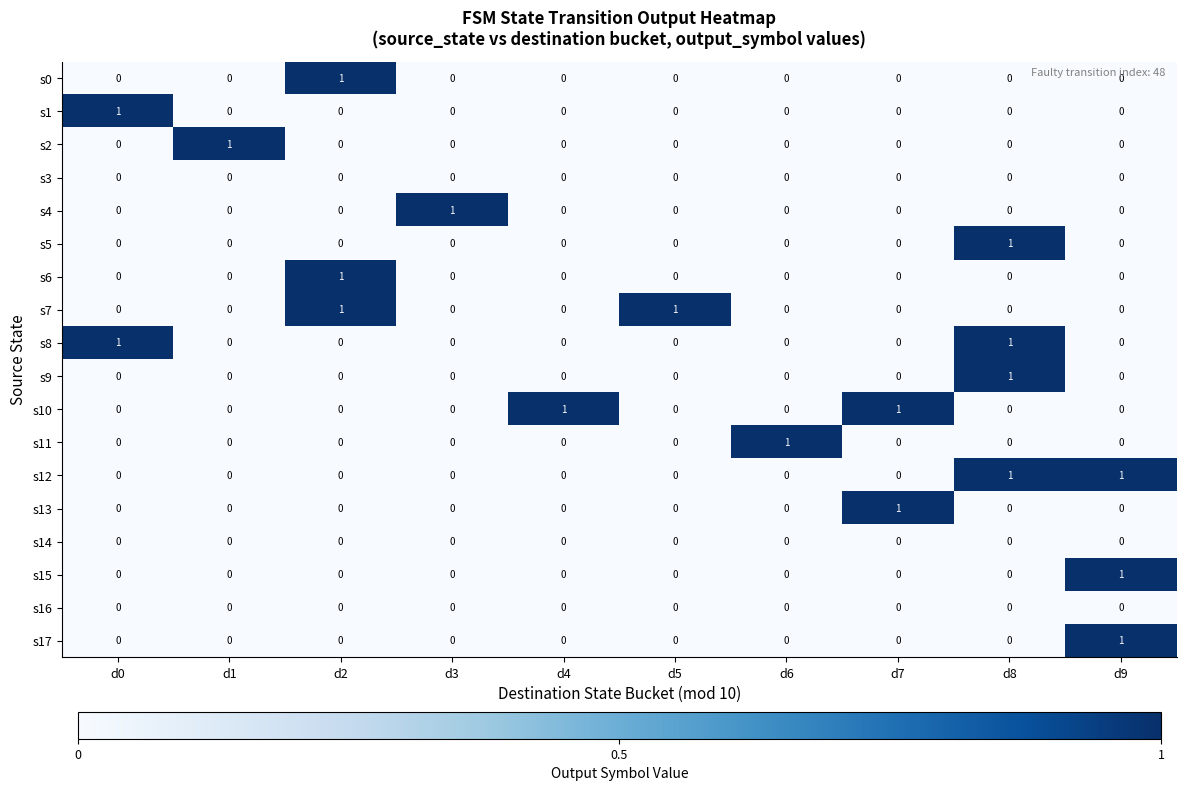

The s13 series shows -1 at d6. True or false?

False